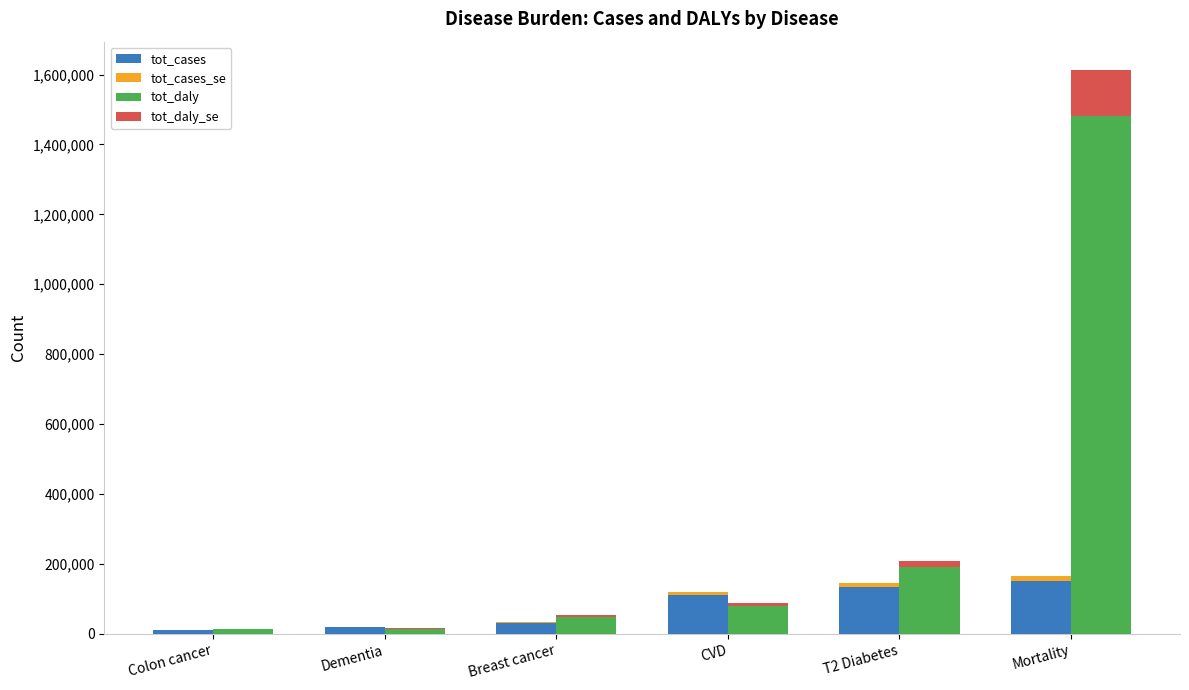

Rank the series by their maximum value, from highest to lowest.

tot_daly, tot_cases, tot_daly_se, tot_cases_se